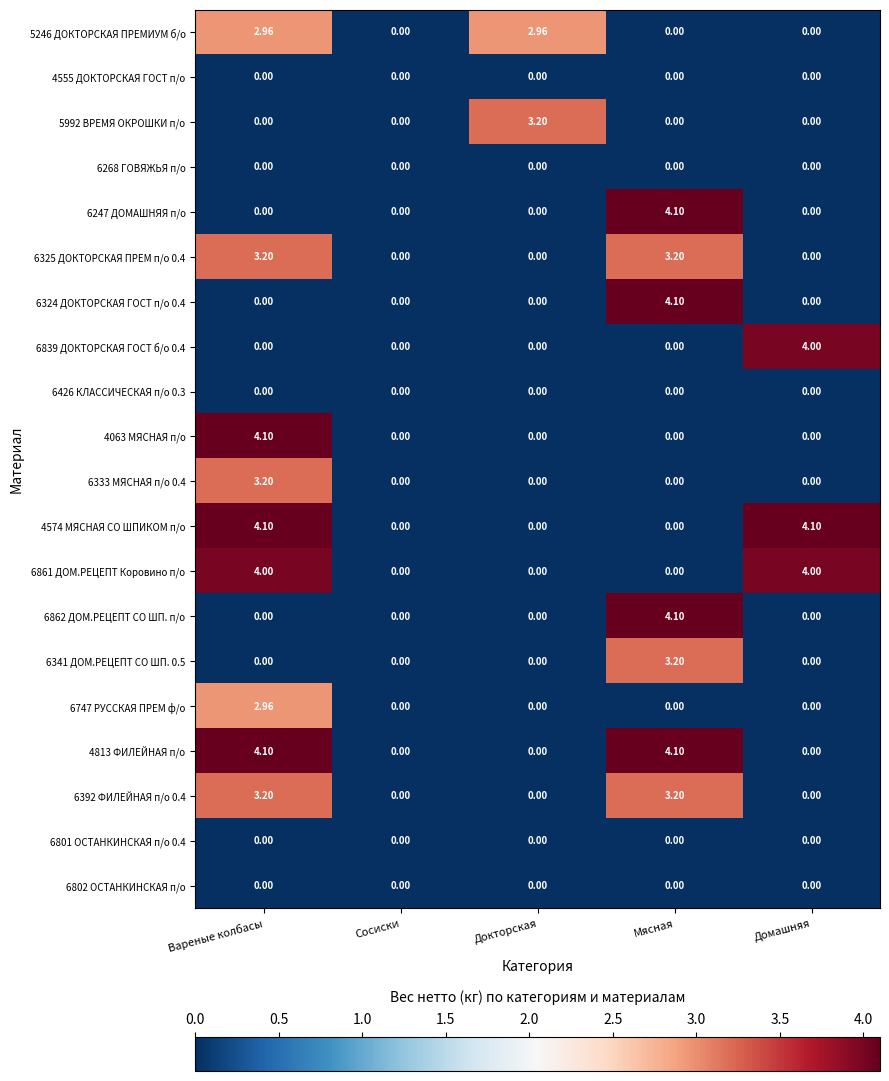

How many data points does each series have?

5